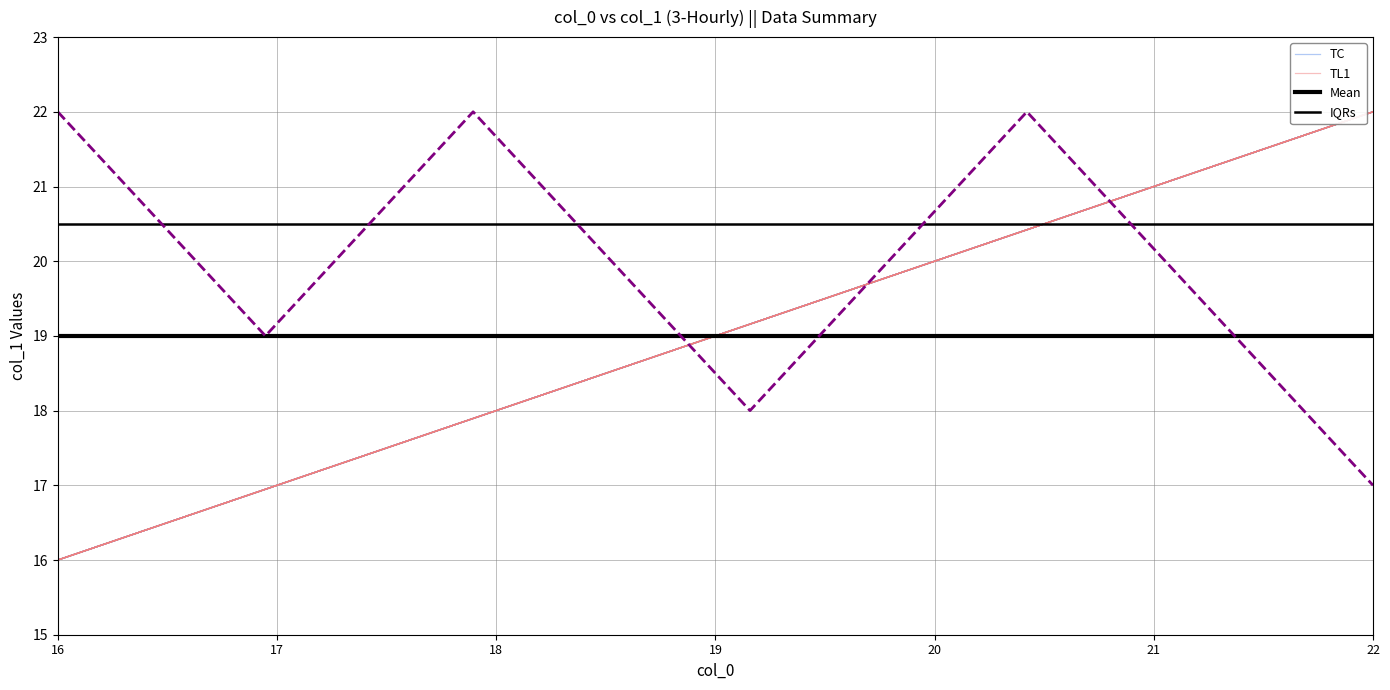

True or false: IQRs has more than 2 interior local peaks.

False